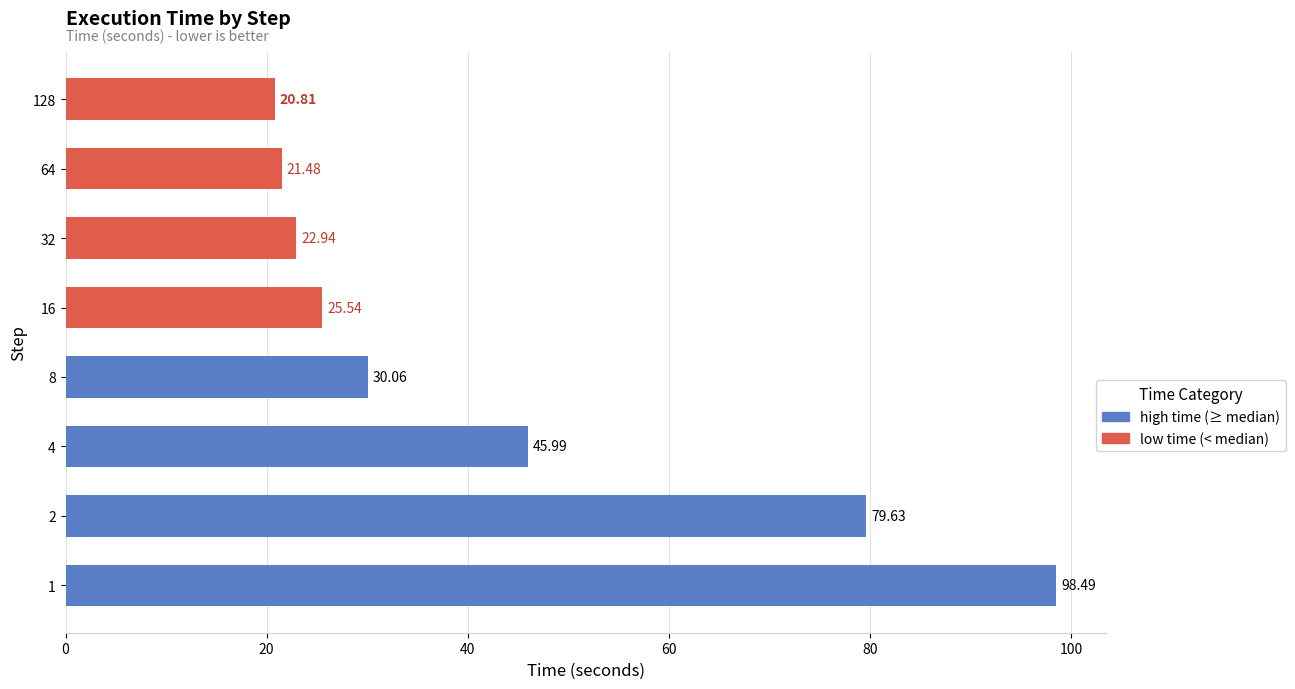

List the labels in order of value, smallest first.

128, 64, 32, 16, 8, 4, 2, 1